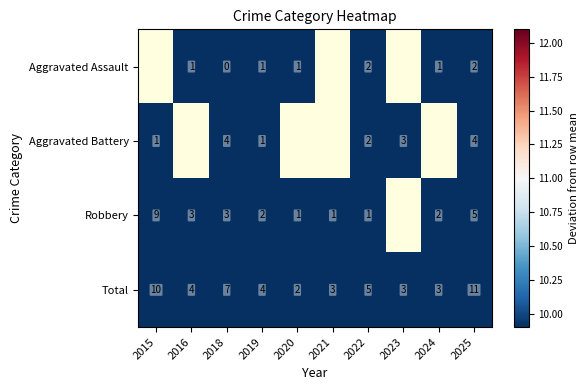

Is the value of Robbery at 2024 greater than the value of Aggravated Assault at 2024?

Yes